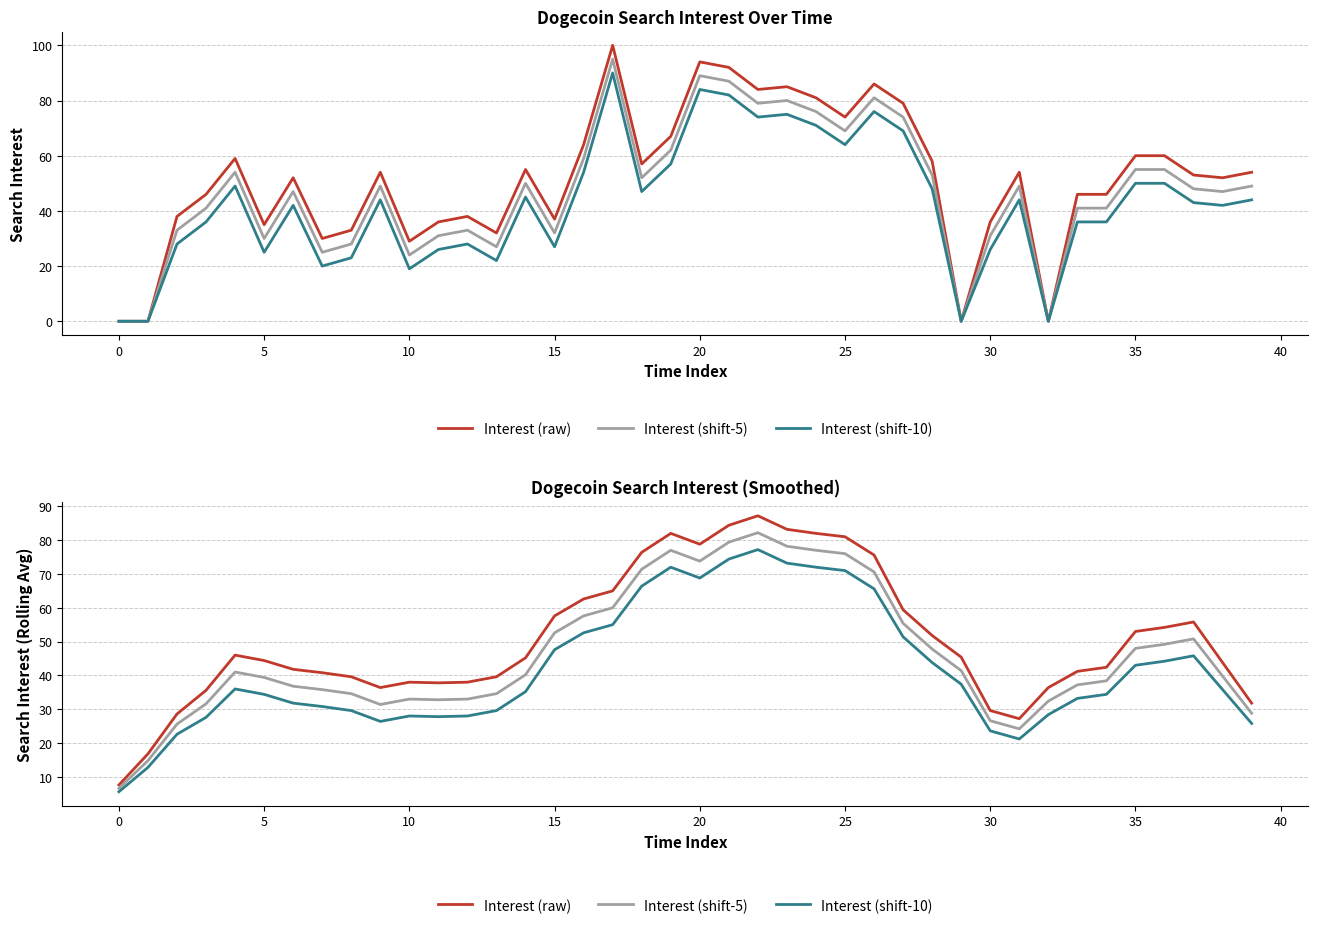

What is the sum of all Interest (shift-10) values?

1670.0